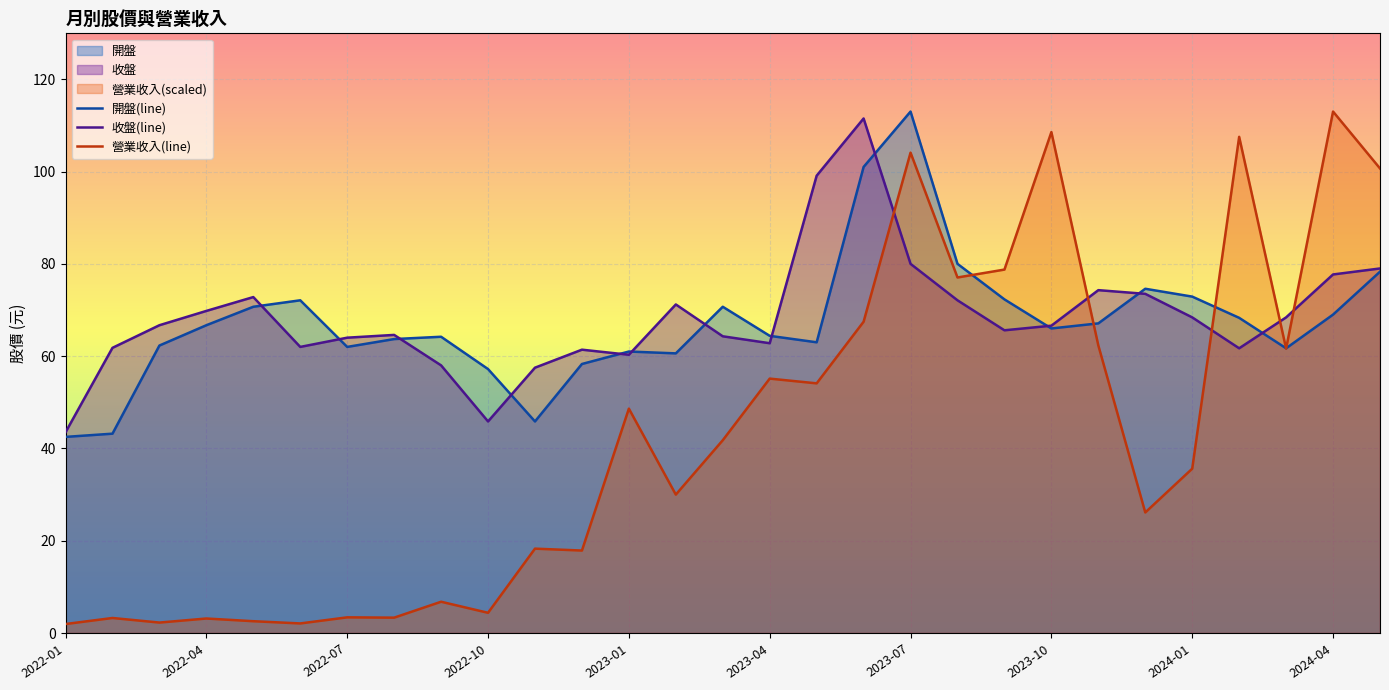

True or false: 開盤(line) has more than 2 interior local peaks.

True